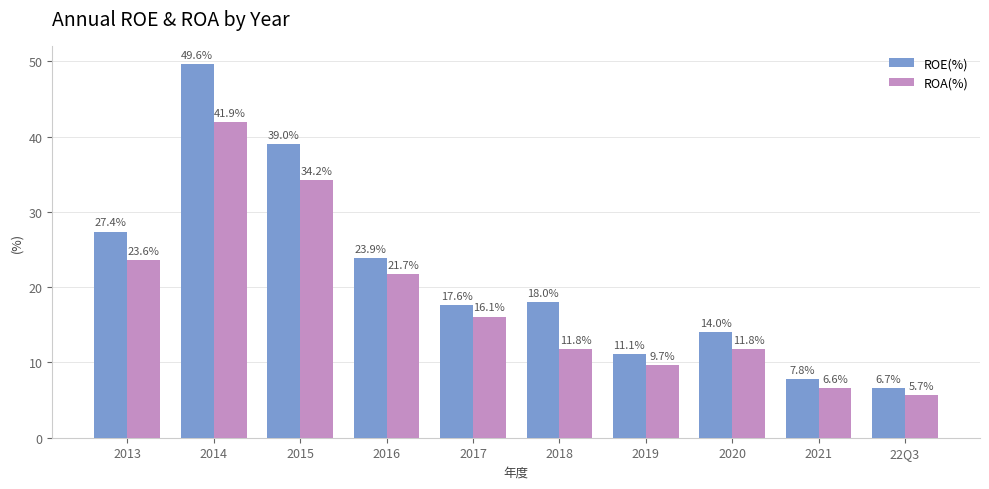

At which category is the sum across all series the highest?

2014